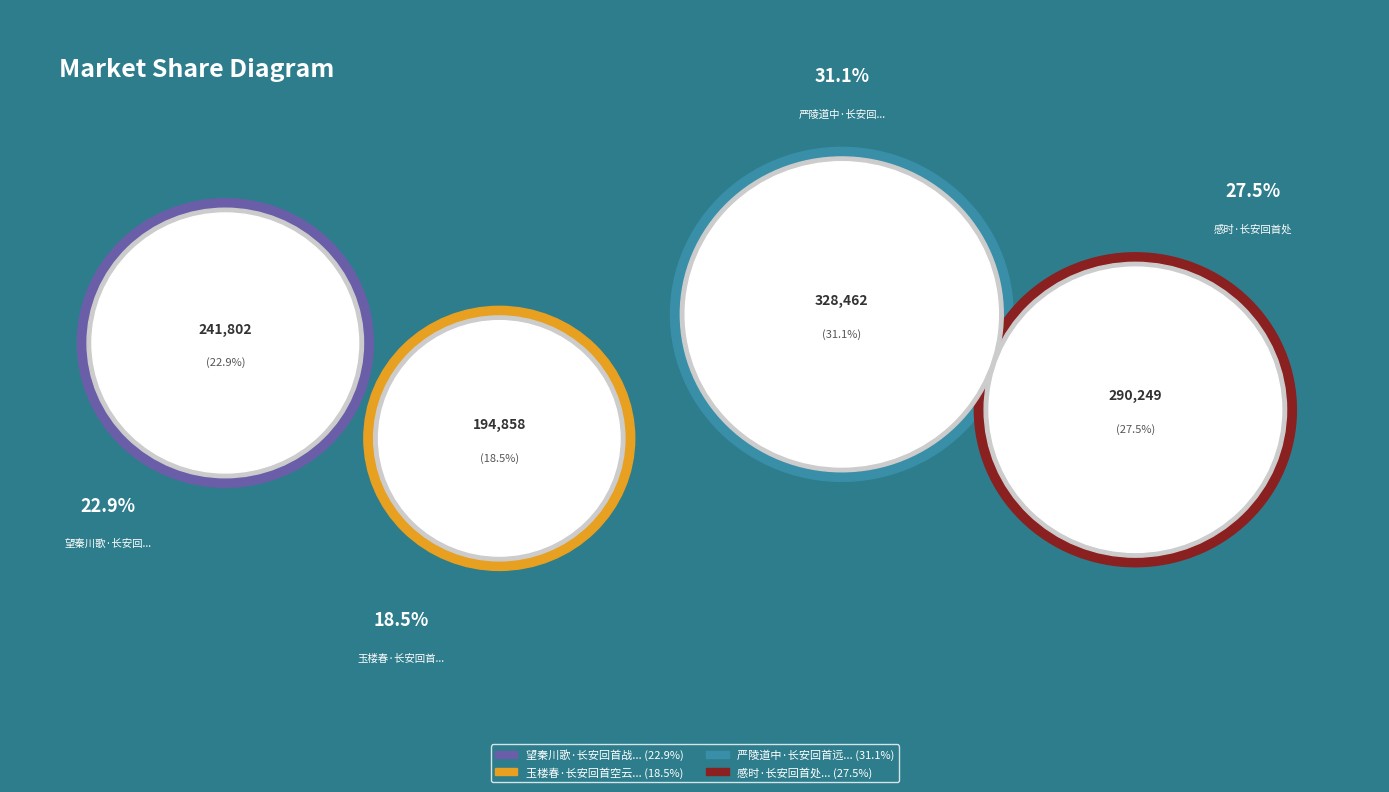

Does 玉楼春·长安回首空云雾 represent more than half of the total?

No